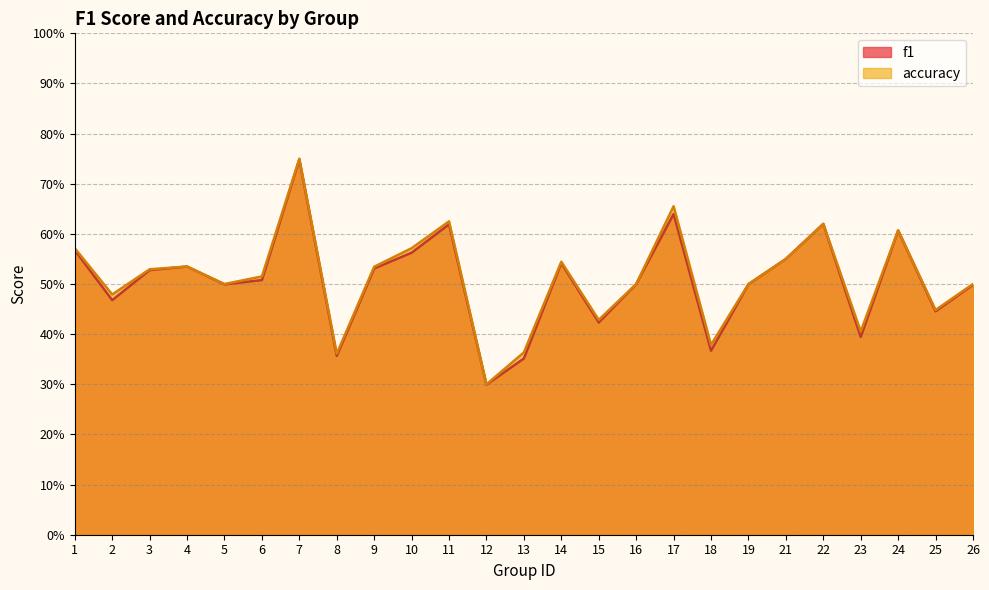

What is the value of the accuracy point at the 17th from the left?

0.7